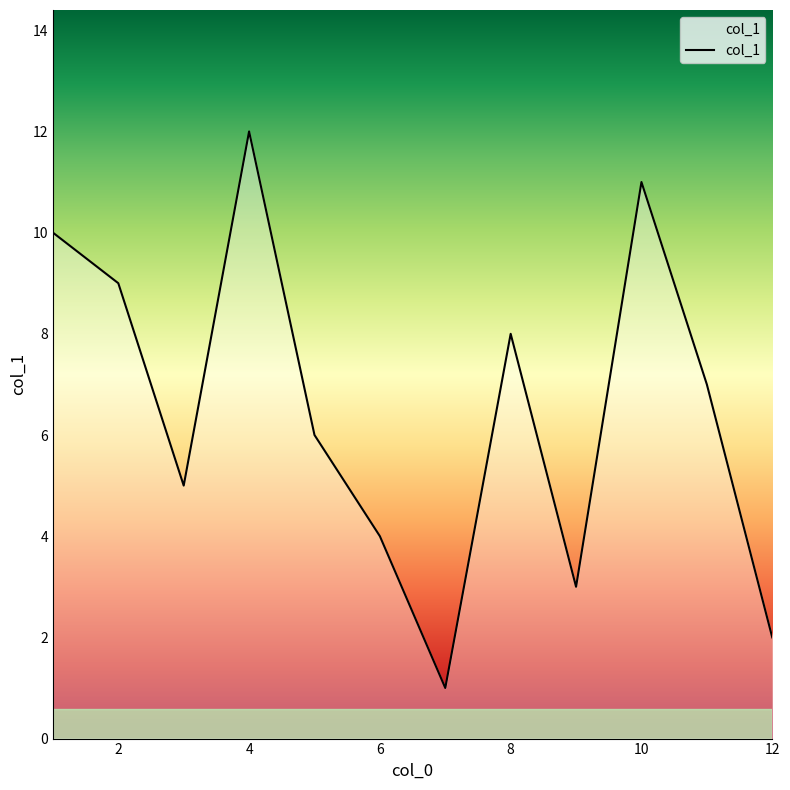

What is the maximum value shown in the chart?

12